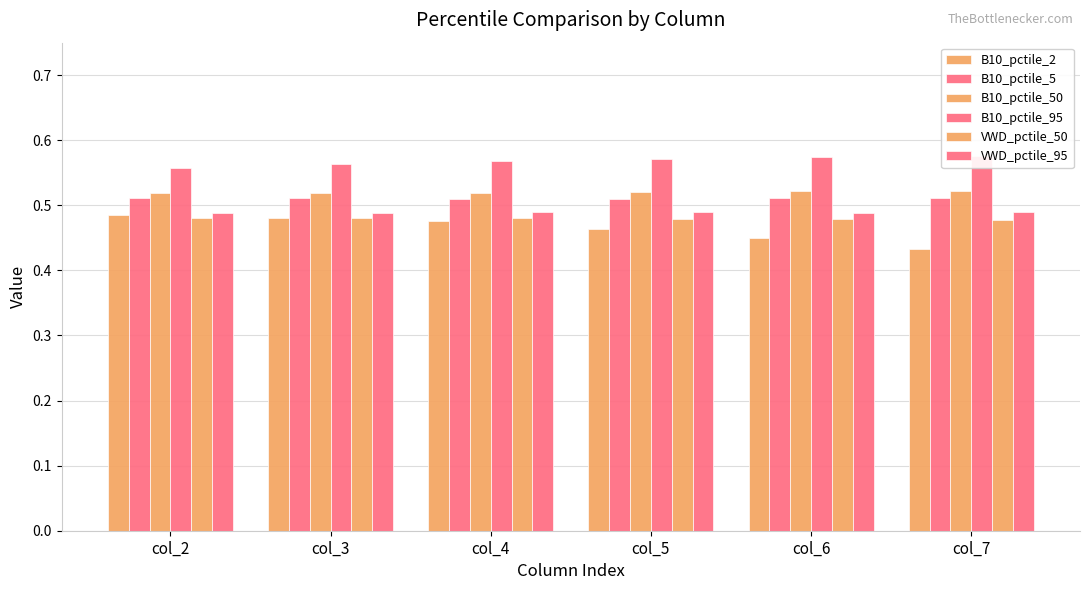

What are all the series names shown in the legend?

B10_pctile_2, B10_pctile_5, B10_pctile_50, B10_pctile_95, VWD_pctile_50, VWD_pctile_95